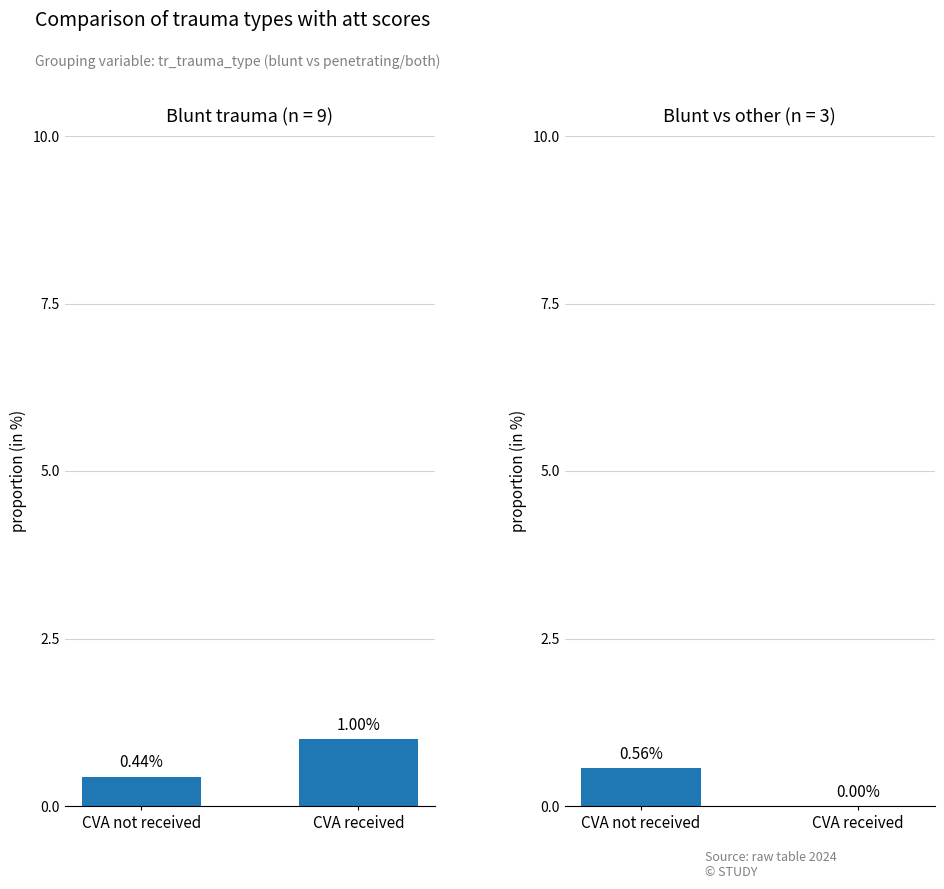

Reading left to right, what are all the values shown in this chart?

tr_att_emi (blunt, other): CVA not received=0.4	CVA received=1.0
tr_att_skel (blunt, other): CVA not received=0.6	CVA received=0.0